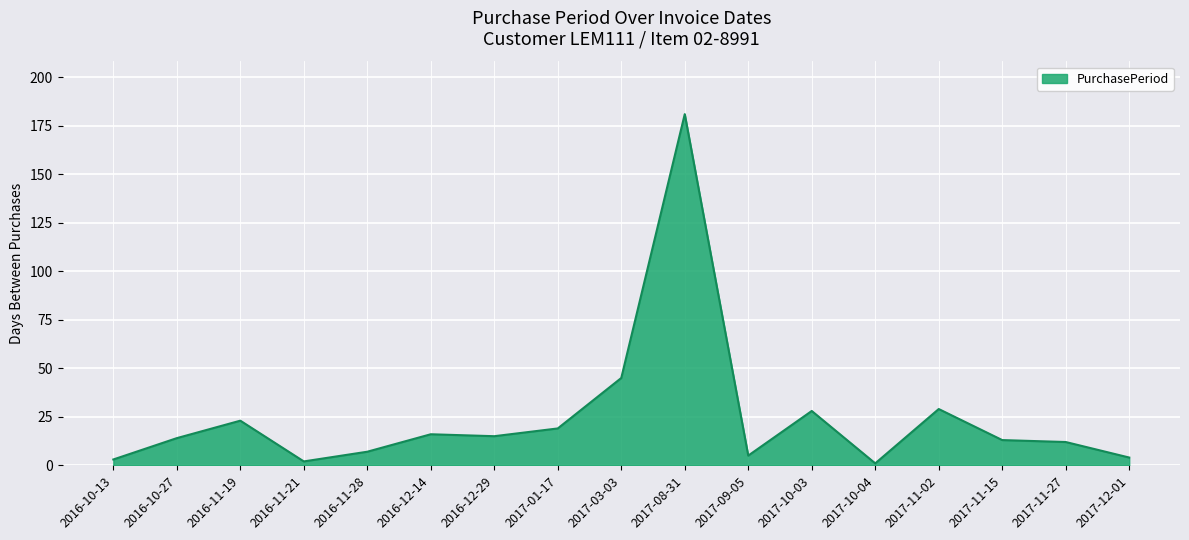

True or false: the data shows 27 at 2016-12-29.

False